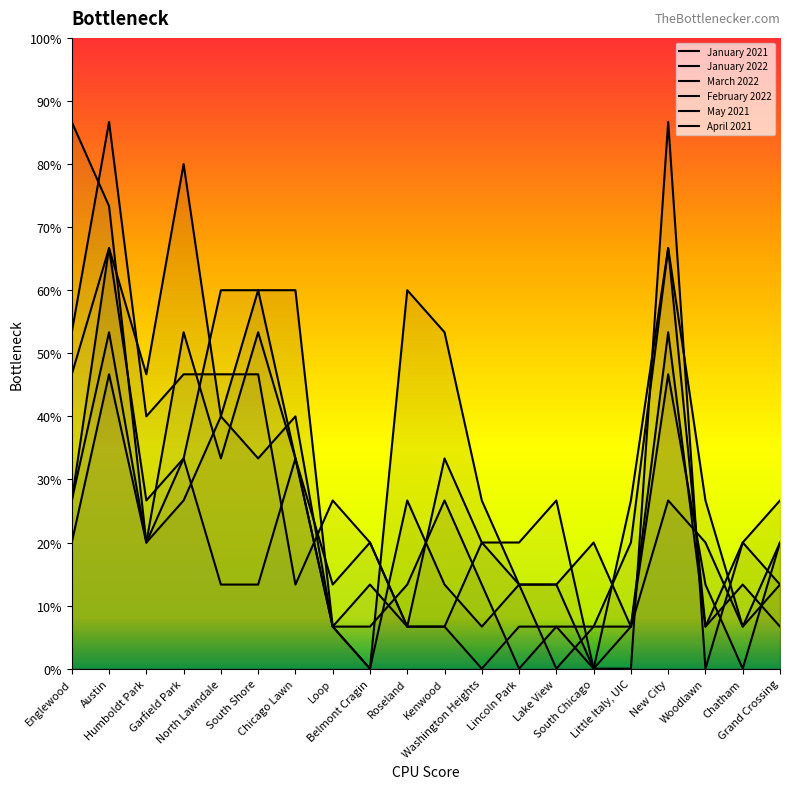

How many times do April 2021 and May 2021 cross each other?

7